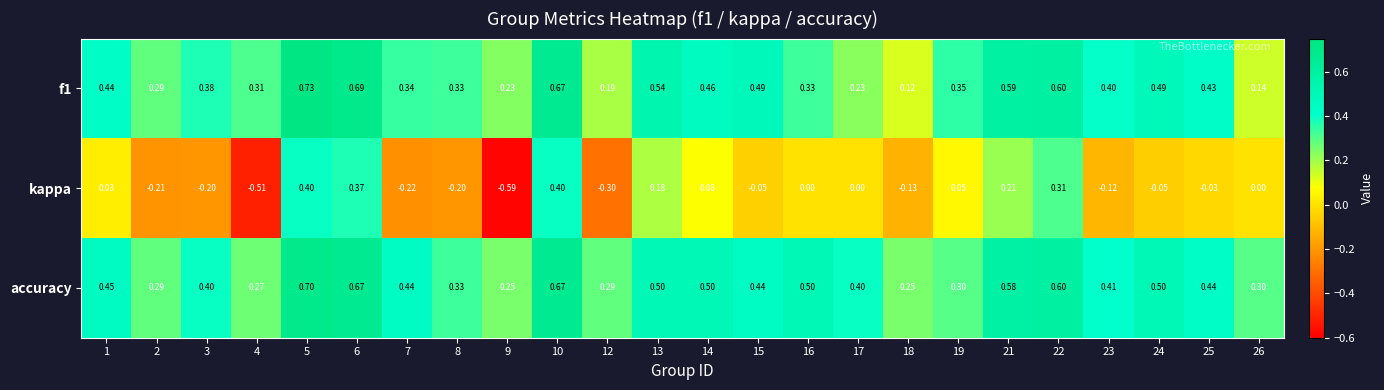

Which series has the largest total across all categories?

accuracy